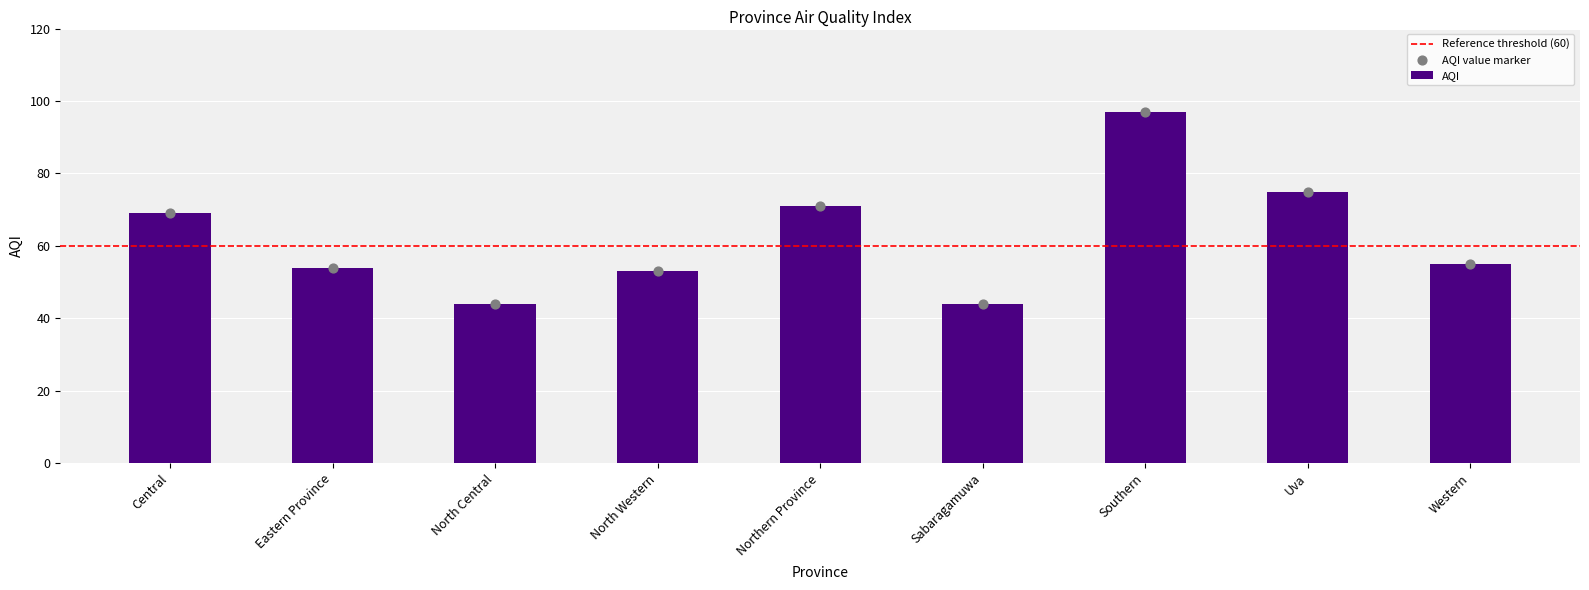

Which has a higher value, Sabaragamuwa or North Central?

Sabaragamuwa